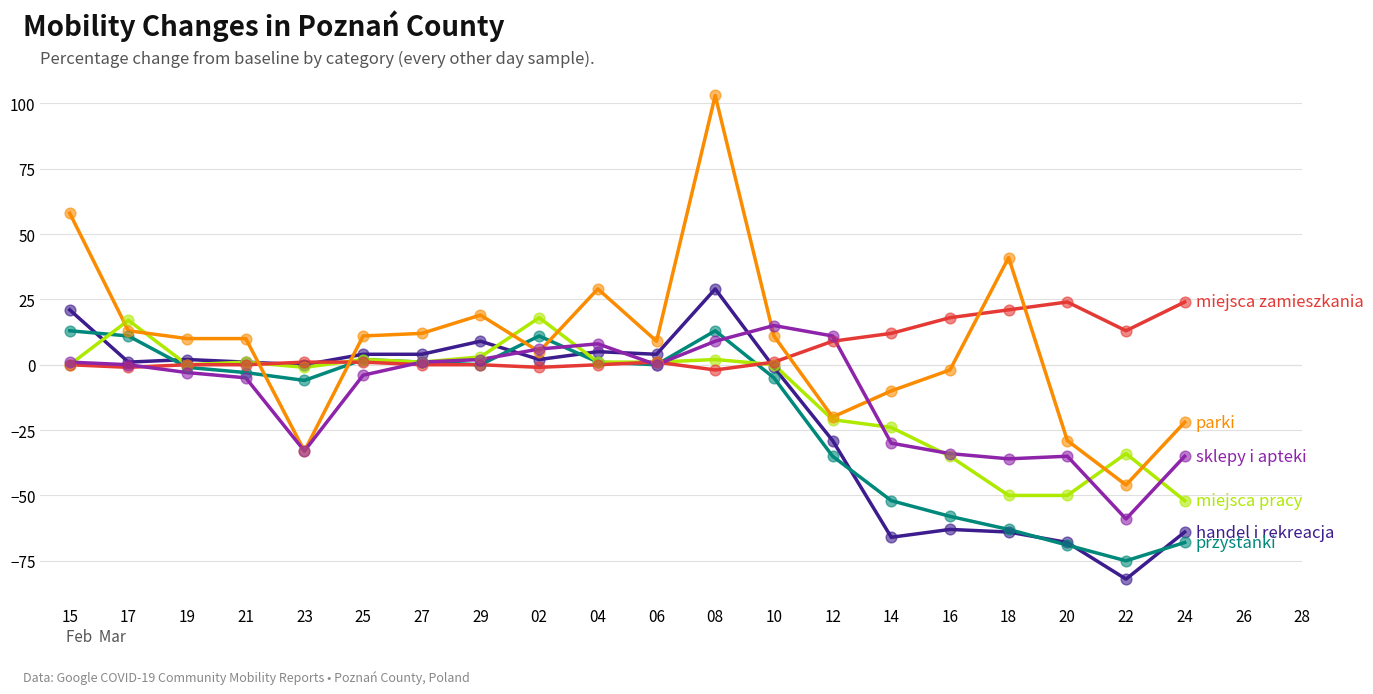

At which category is the sum across all series the highest?

08